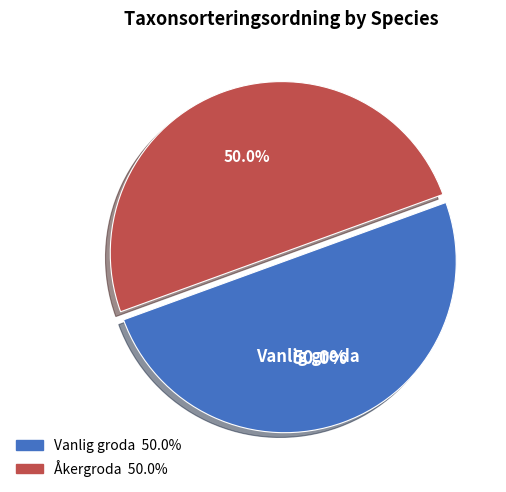

The Vanlig groda slice represents 50% of the pie. True or false?

True